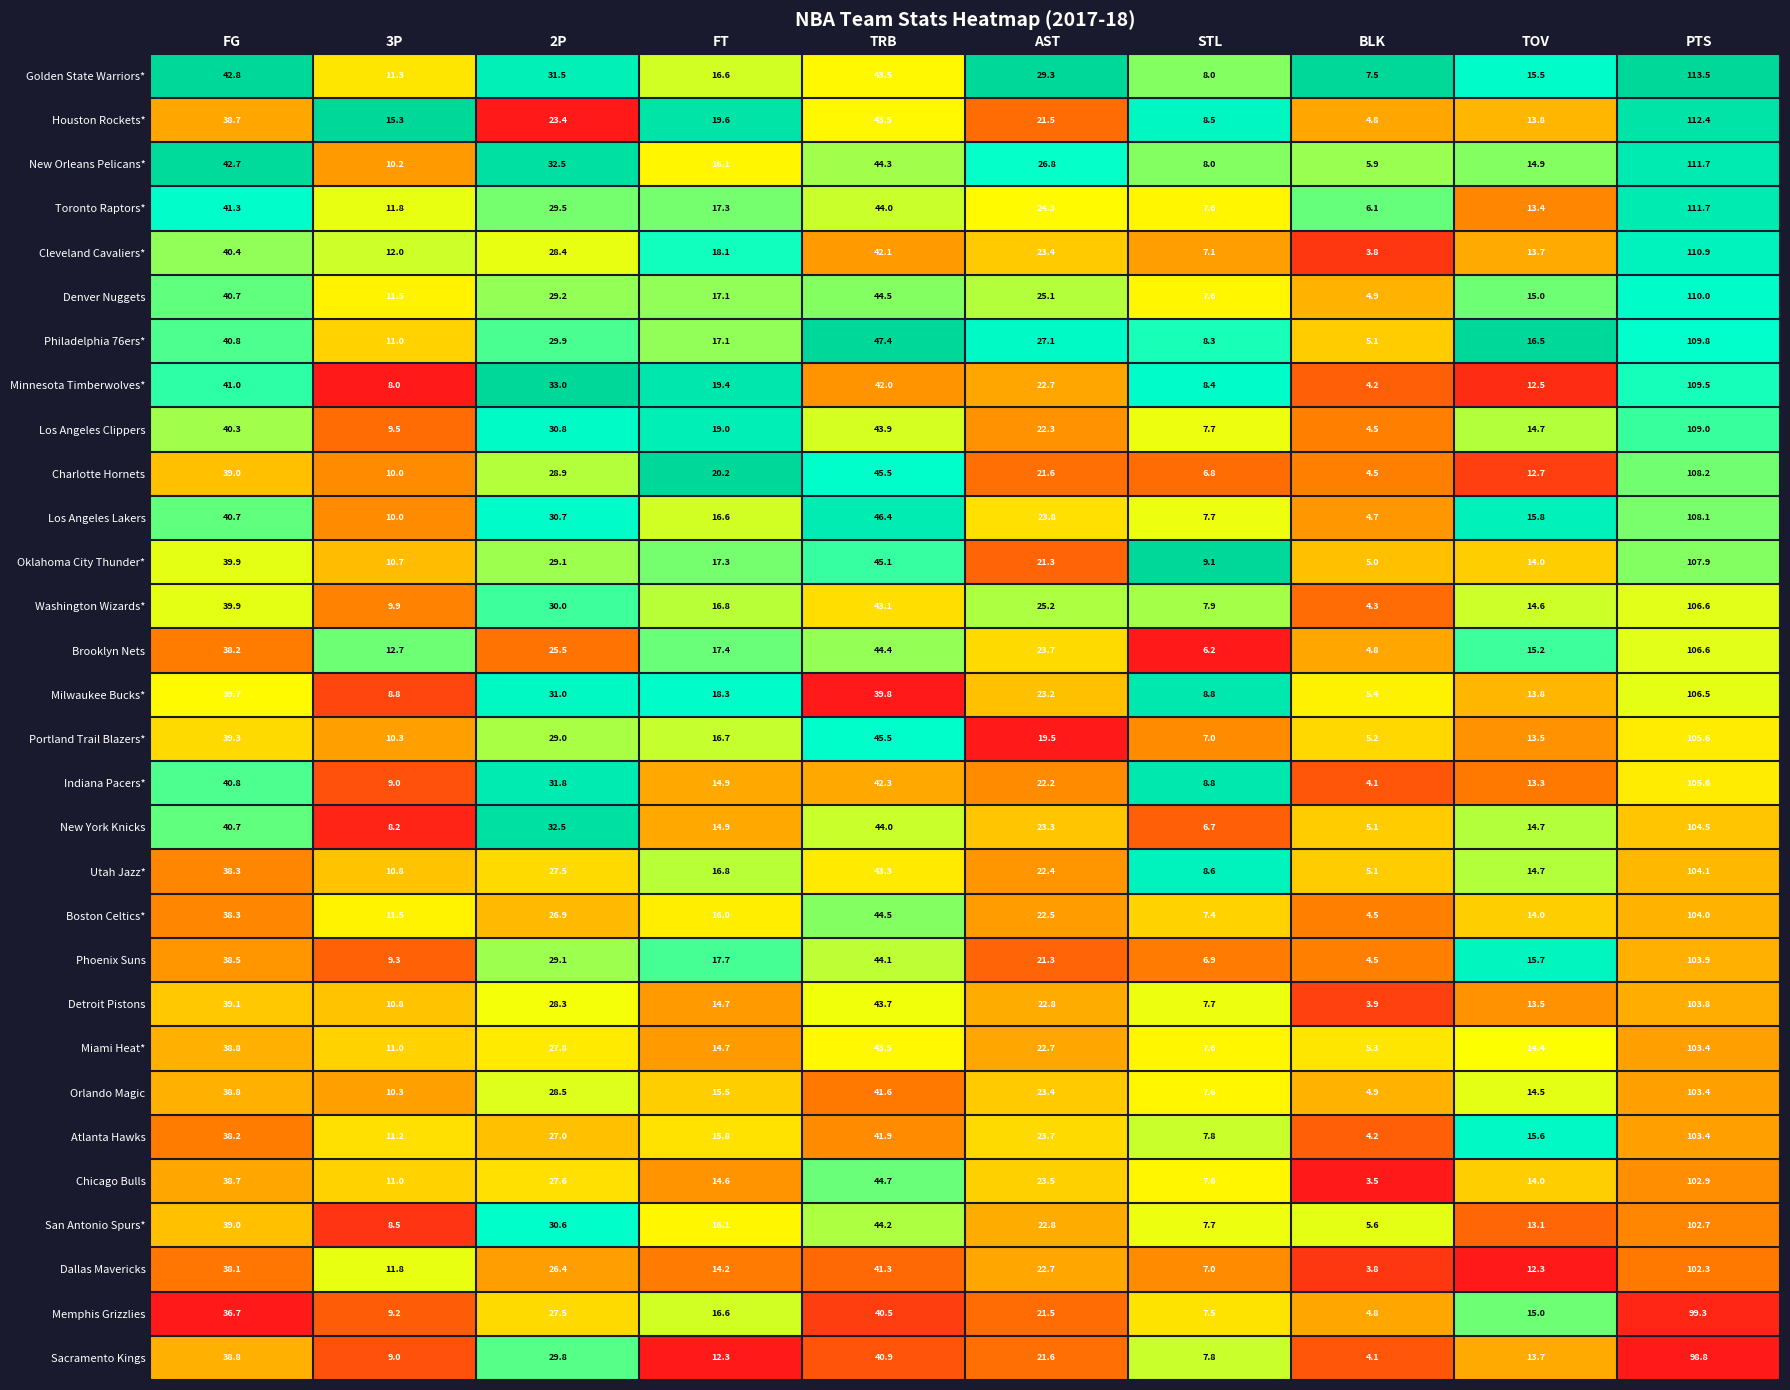

What is the difference between the Boston Celtics* values at BLK and FT?

11.5